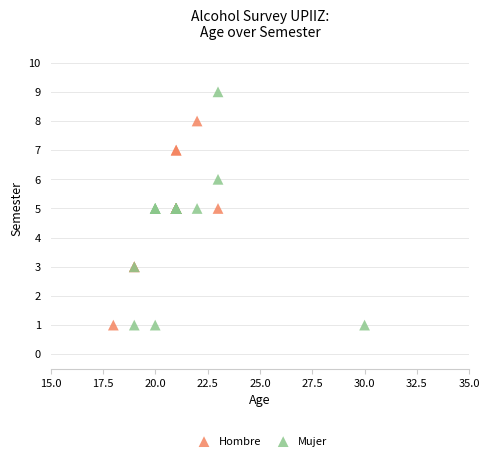

Which series reaches the maximum Y coordinate?

Mujer